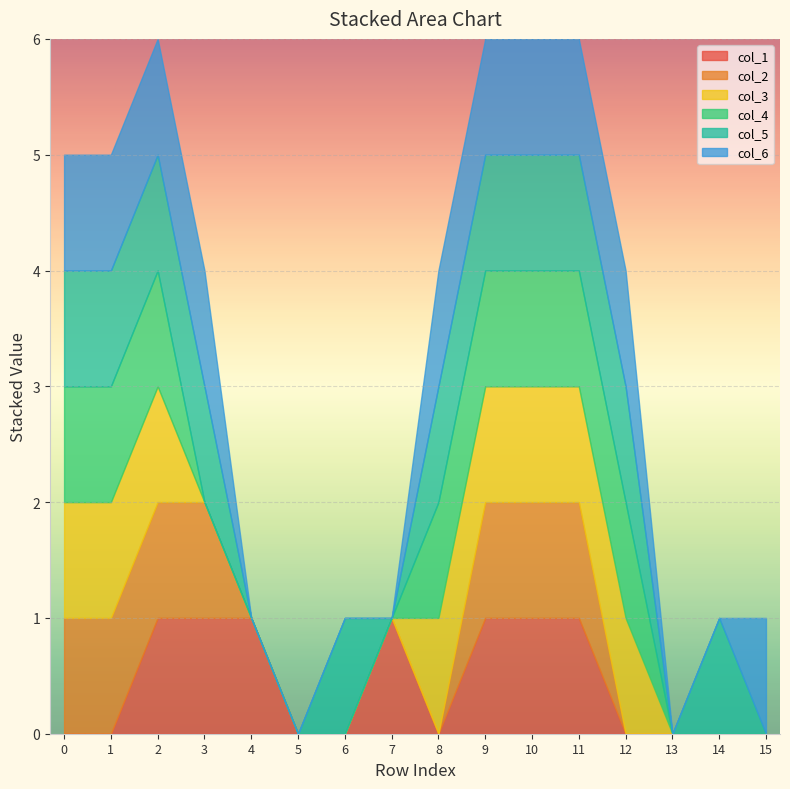

At how many categories does at least one series exceed 0?

14